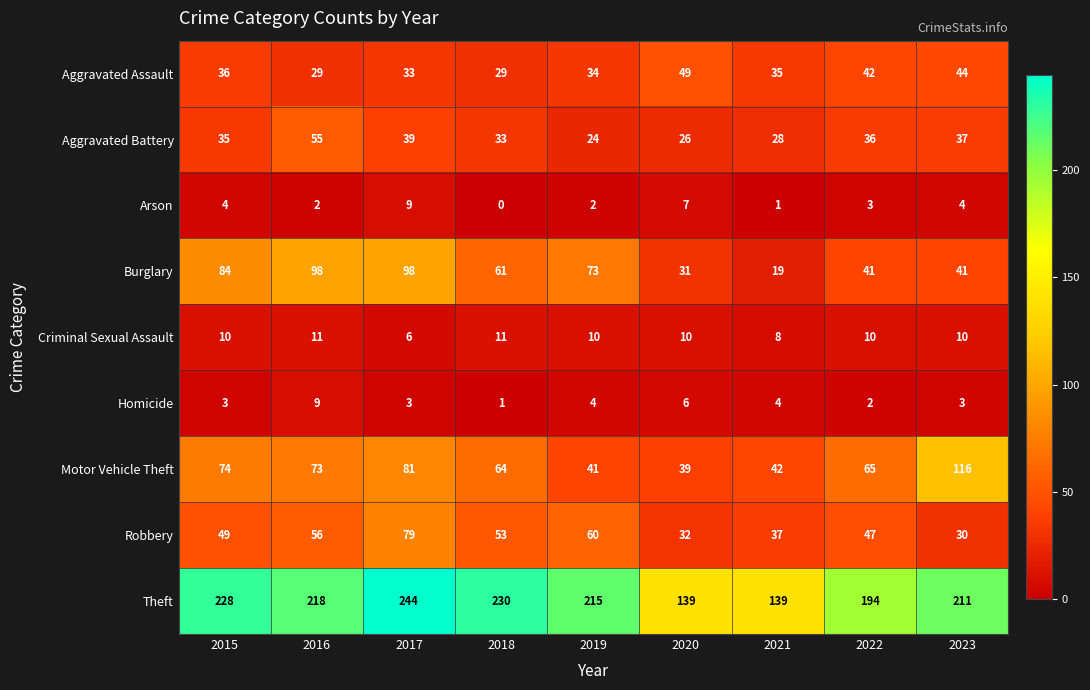

The value of Aggravated Battery at 2018 is 54. True or false?

False